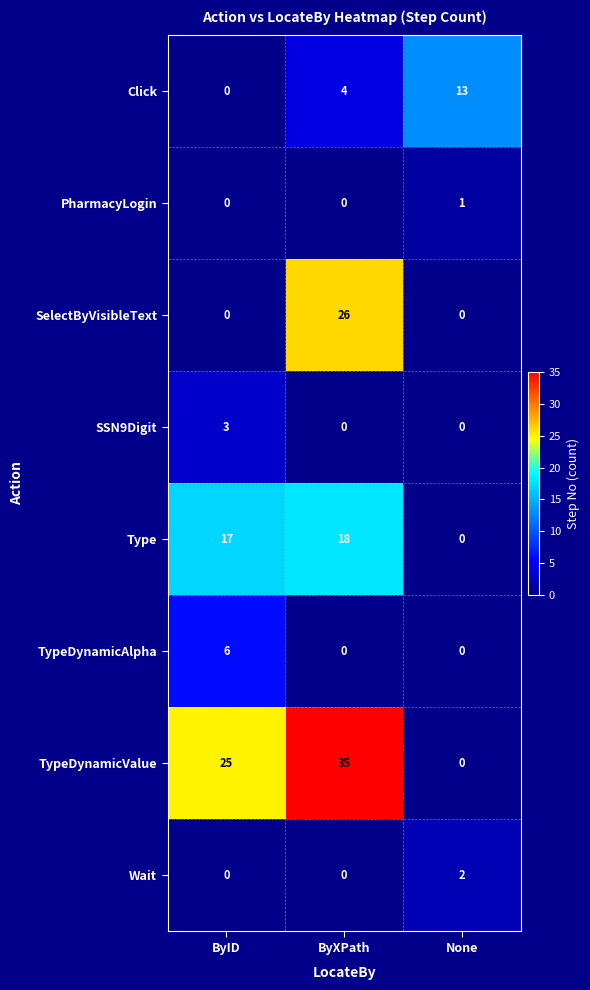

How many distinct data groups are displayed?

8